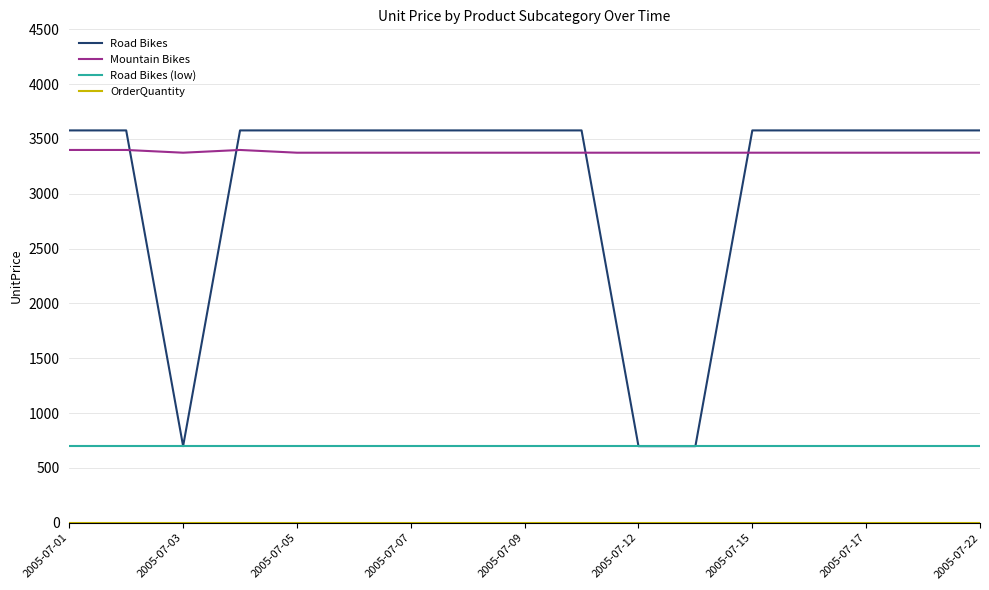

How many series are shown in this chart?

4